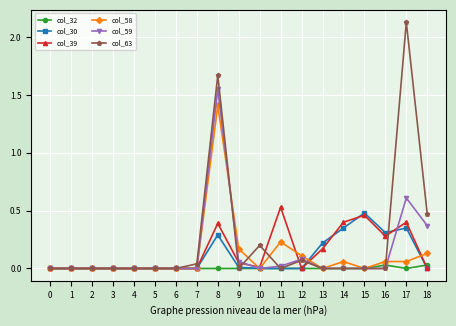

Is the value of col_58 at 12 greater than the value of col_59 at 13?

Yes